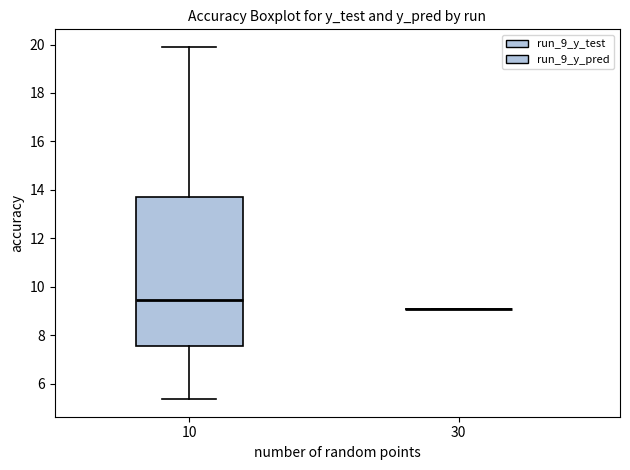

Reading left to right, transcribe this box plot: for each box, give where its median line is, the range the box spans, and where its two whiskers end, as read against the y-axis. The values are not printed on the chart, so give them approximately, as read against the axis.

10: median 9.4, box 7.6 to 13.6, whiskers 5.4 to 19.8
30: box collapsed to a line at 9.0, whiskers 9.0 to 9.0